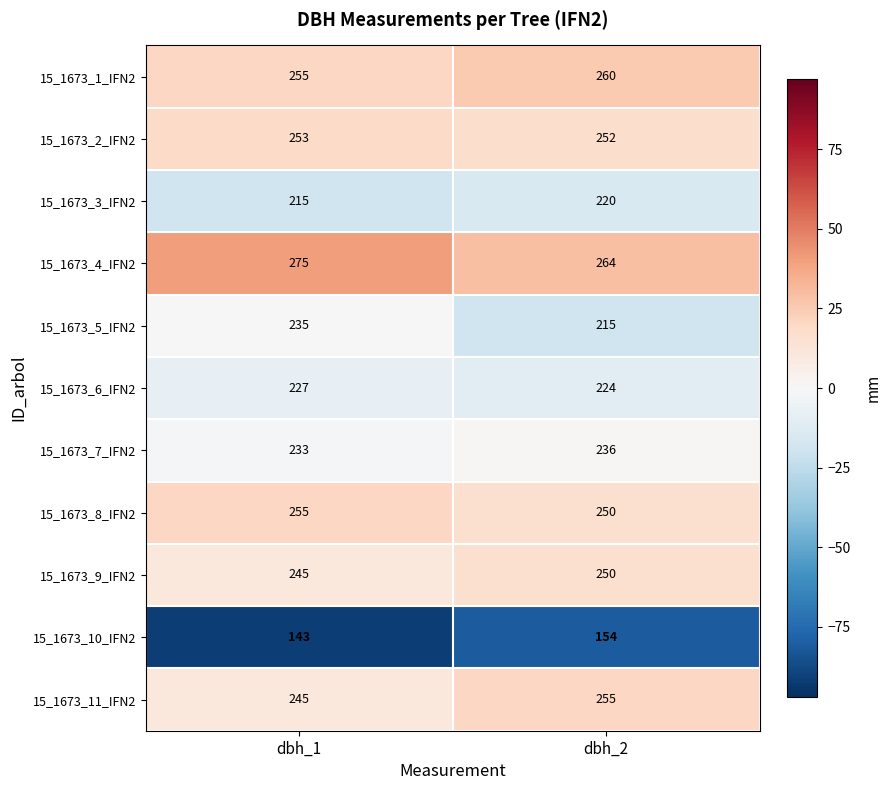

What is the average value of the 15_1673_4_IFN2 series?

270